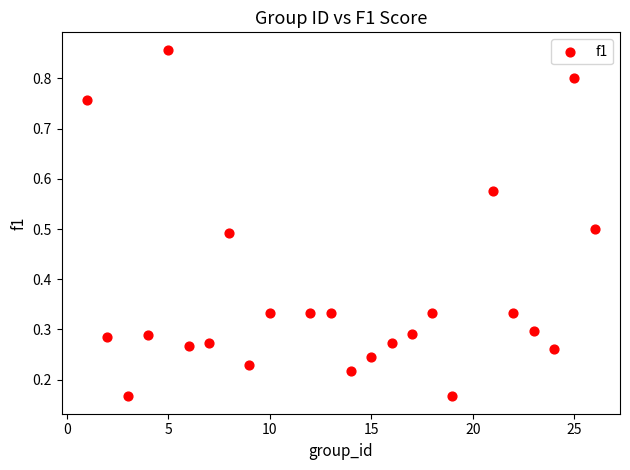

What is the range of X values (max minus min)?

25.0